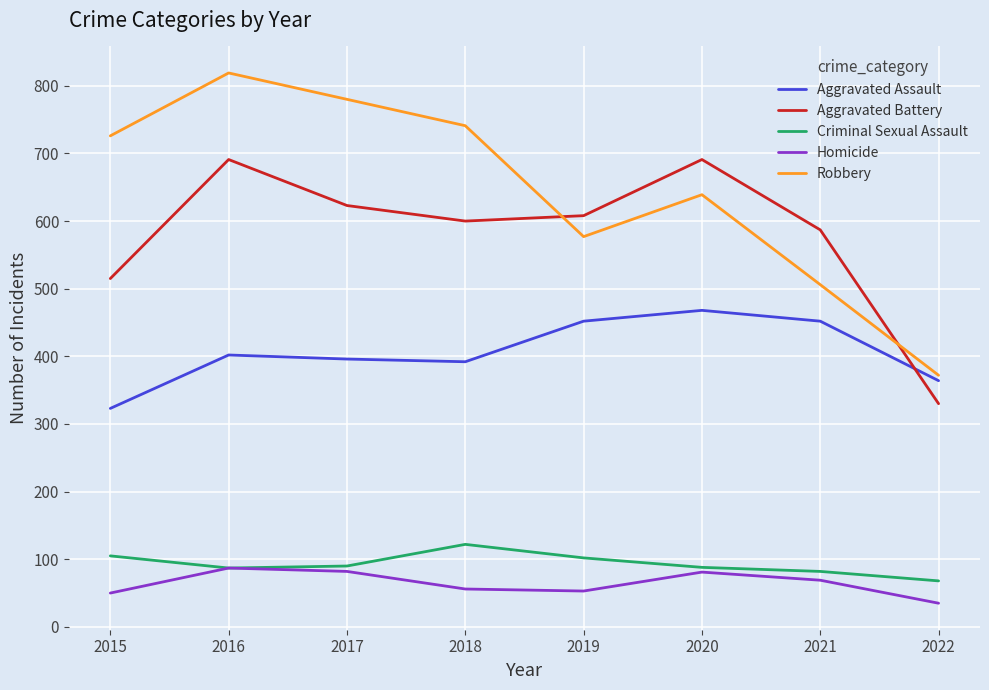

Which category has the lowest value in the Criminal Sexual Assault series?

2022